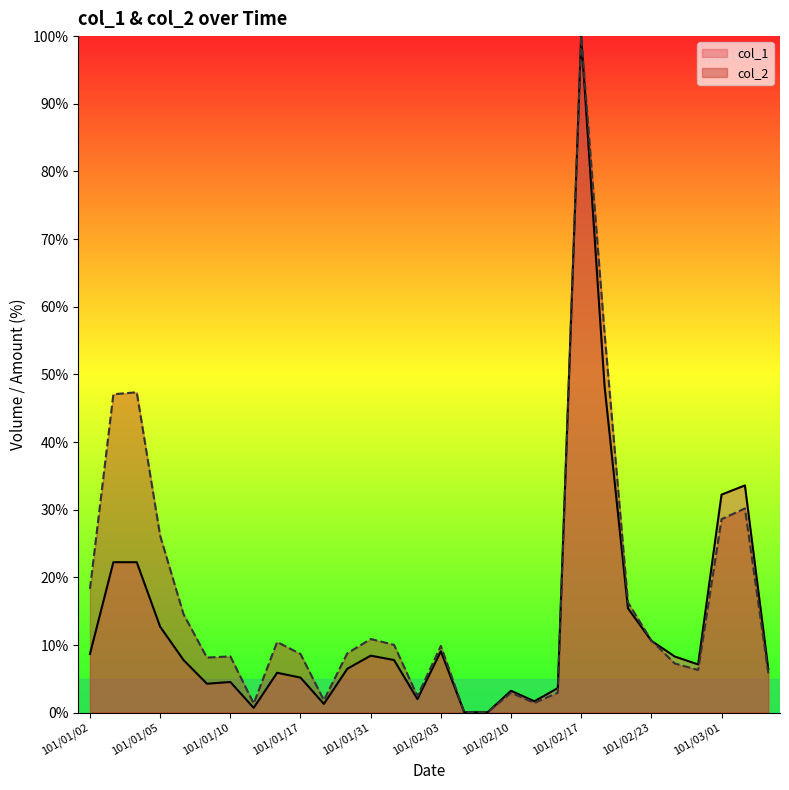

True or false: col_2 has a value of 47.4 at 101/01/04.

True